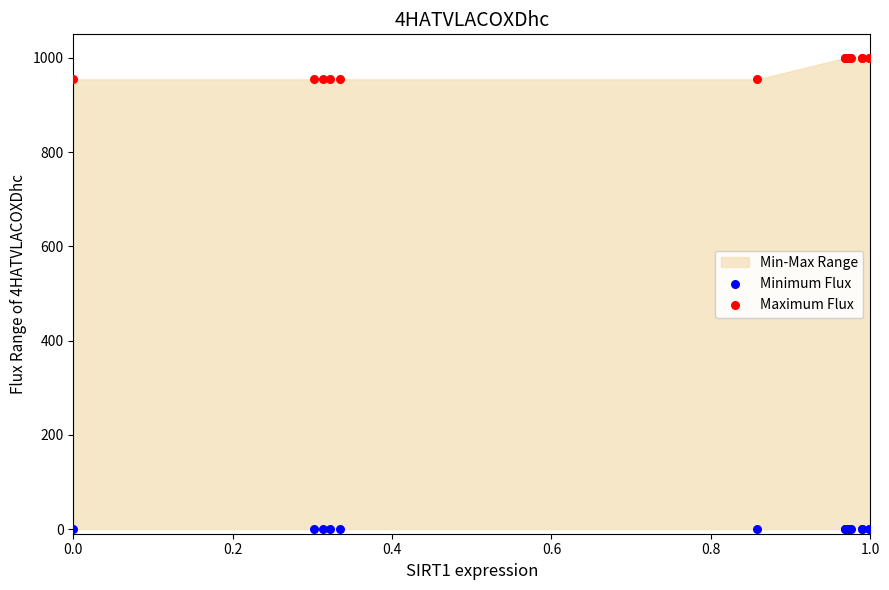

Which series reaches the minimum Y coordinate?

Minimum Flux